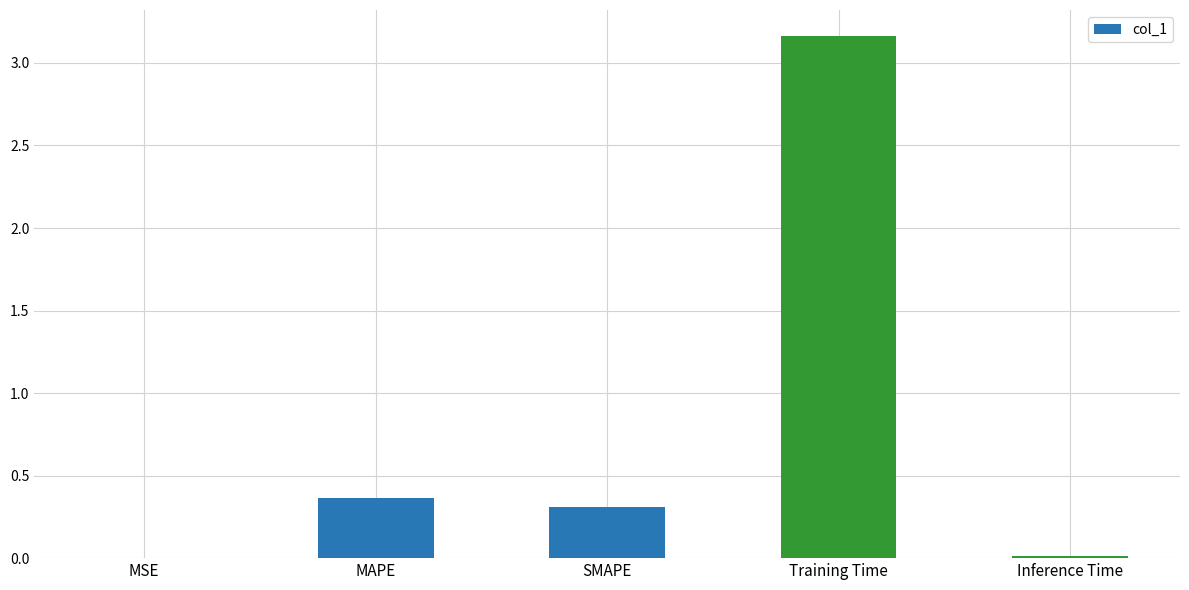

Between SMAPE and MSE, which is larger?

SMAPE